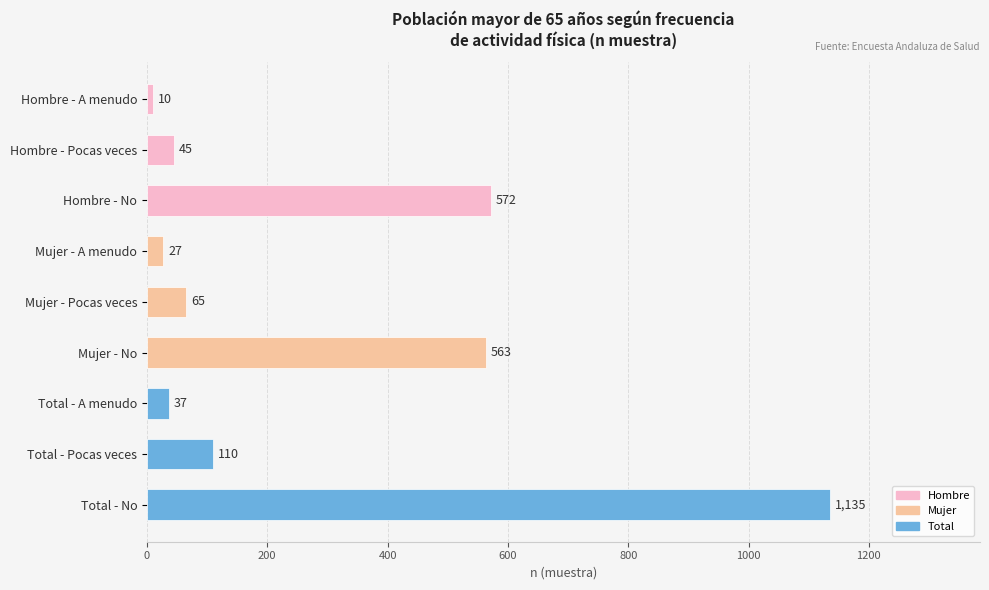

The value at Mujer - No is 563. True or false?

True